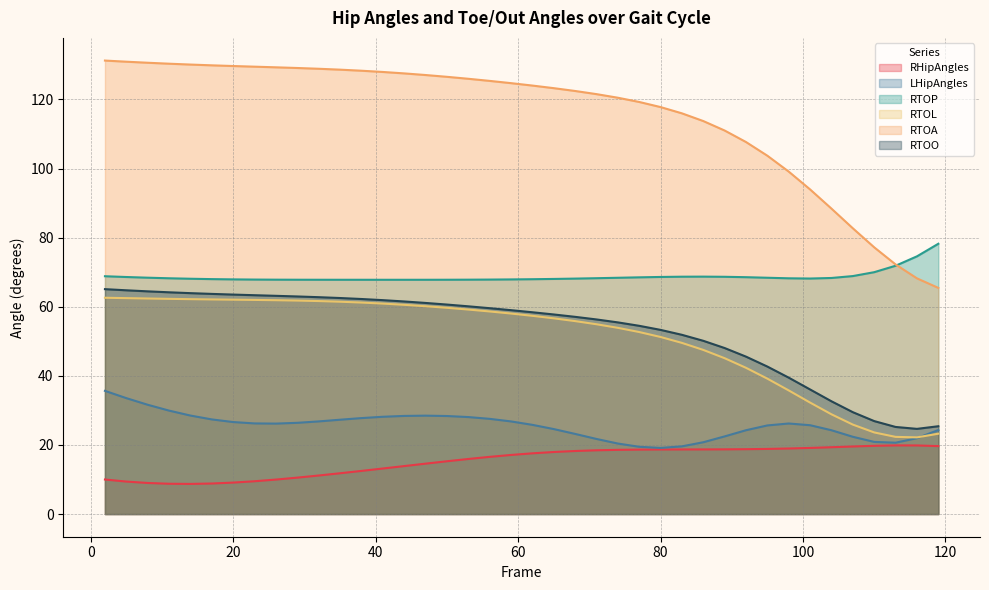

Which series changed the most between 53 and 83?

RTOA